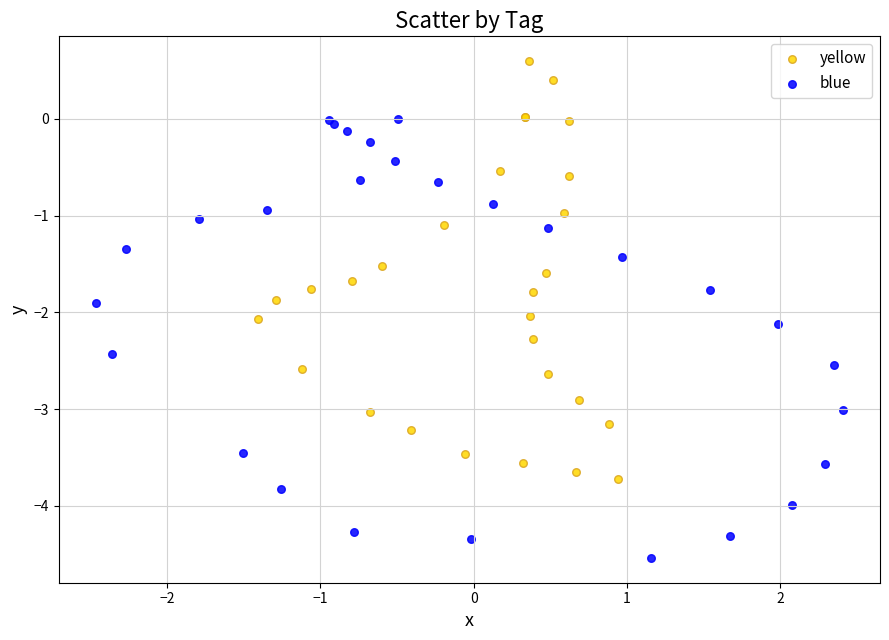

Which series contains the highest Y value?

yellow